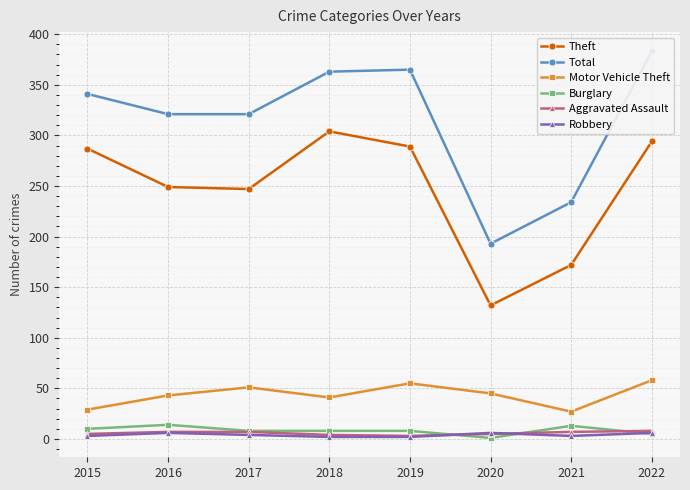

Where is the first local minimum for Motor Vehicle Theft?

2018